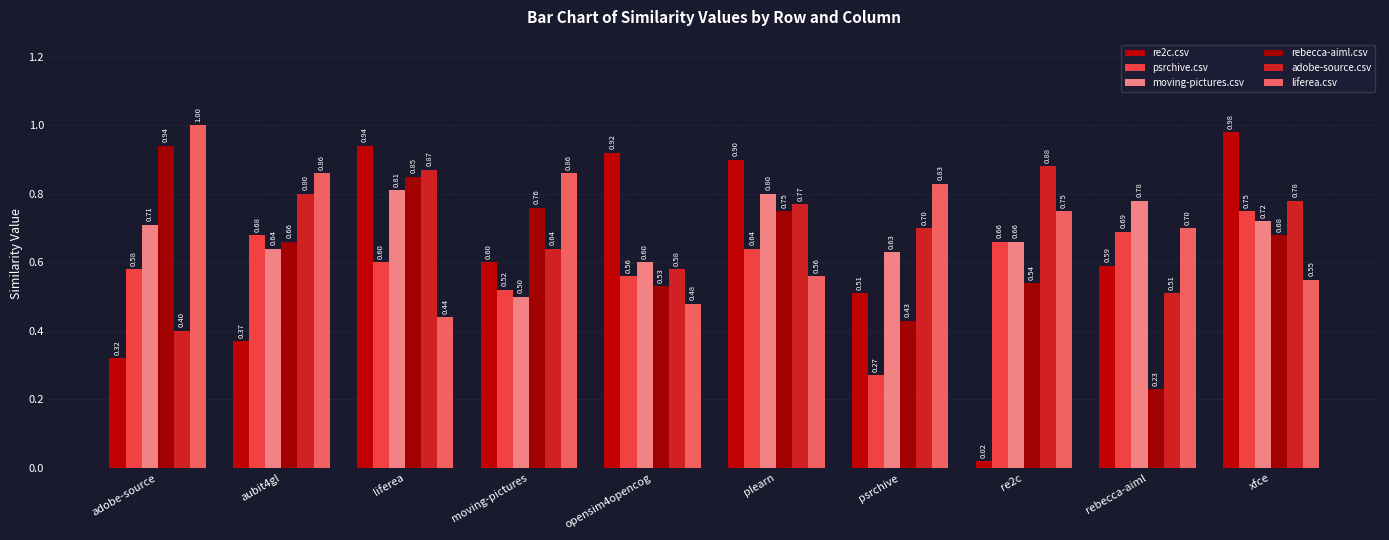

What is the average value of the adobe-source.csv series?

0.7